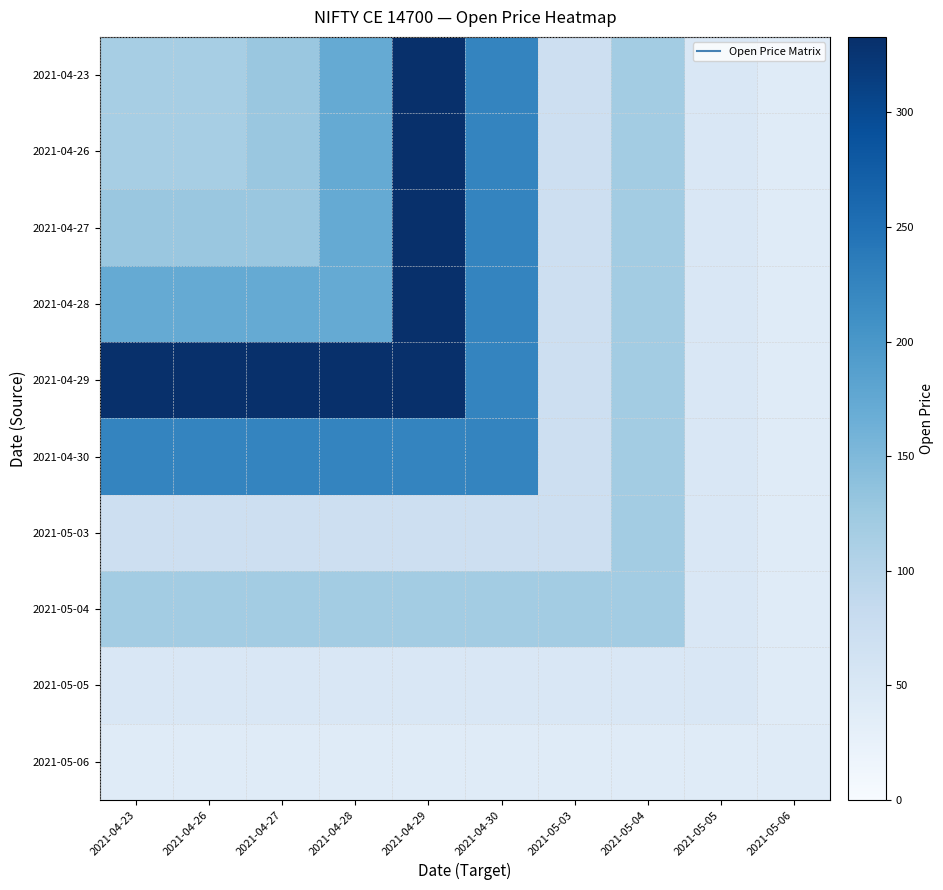

Reading left to right, list all the values displayed in this chart.

2021-04-23: 2021-04-23=115.5	2021-04-26=115.0	2021-04-27=127.8	2021-04-28=171.9	2021-04-29=333.0	2021-04-30=225.0	2021-05-03=70.2	2021-05-04=119.0	2021-05-05=50.0	2021-05-06=40.0
2021-04-26: 2021-04-23=115.0	2021-04-26=115.0	2021-04-27=127.8	2021-04-28=171.9	2021-04-29=333.0	2021-04-30=225.0	2021-05-03=70.2	2021-05-04=119.0	2021-05-05=50.0	2021-05-06=40.0
2021-04-27: 2021-04-23=127.8	2021-04-26=127.8	2021-04-27=127.8	2021-04-28=171.9	2021-04-29=333.0	2021-04-30=225.0	2021-05-03=70.2	2021-05-04=119.0	2021-05-05=50.0	2021-05-06=40.0
2021-04-28: 2021-04-23=171.9	2021-04-26=171.9	2021-04-27=171.9	2021-04-28=171.9	2021-04-29=333.0	2021-04-30=225.0	2021-05-03=70.2	2021-05-04=119.0	2021-05-05=50.0	2021-05-06=40.0
2021-04-29: 2021-04-23=333.0	2021-04-26=333.0	2021-04-27=333.0	2021-04-28=333.0	2021-04-29=333.0	2021-04-30=225.0	2021-05-03=70.2	2021-05-04=119.0	2021-05-05=50.0	2021-05-06=40.0
2021-04-30: 2021-04-23=225.0	2021-04-26=225.0	2021-04-27=225.0	2021-04-28=225.0	2021-04-29=225.0	2021-04-30=225.0	2021-05-03=70.2	2021-05-04=119.0	2021-05-05=50.0	2021-05-06=40.0
2021-05-03: 2021-04-23=70.2	2021-04-26=70.2	2021-04-27=70.2	2021-04-28=70.2	2021-04-29=70.2	2021-04-30=70.2	2021-05-03=70.2	2021-05-04=119.0	2021-05-05=50.0	2021-05-06=40.0
2021-05-04: 2021-04-23=119.0	2021-04-26=119.0	2021-04-27=119.0	2021-04-28=119.0	2021-04-29=119.0	2021-04-30=119.0	2021-05-03=119.0	2021-05-04=119.0	2021-05-05=50.0	2021-05-06=40.0
2021-05-05: 2021-04-23=50.0	2021-04-26=50.0	2021-04-27=50.0	2021-04-28=50.0	2021-04-29=50.0	2021-04-30=50.0	2021-05-03=50.0	2021-05-04=50.0	2021-05-05=50.0	2021-05-06=40.0
2021-05-06: 2021-04-23=40.0	2021-04-26=40.0	2021-04-27=40.0	2021-04-28=40.0	2021-04-29=40.0	2021-04-30=40.0	2021-05-03=40.0	2021-05-04=40.0	2021-05-05=40.0	2021-05-06=40.0